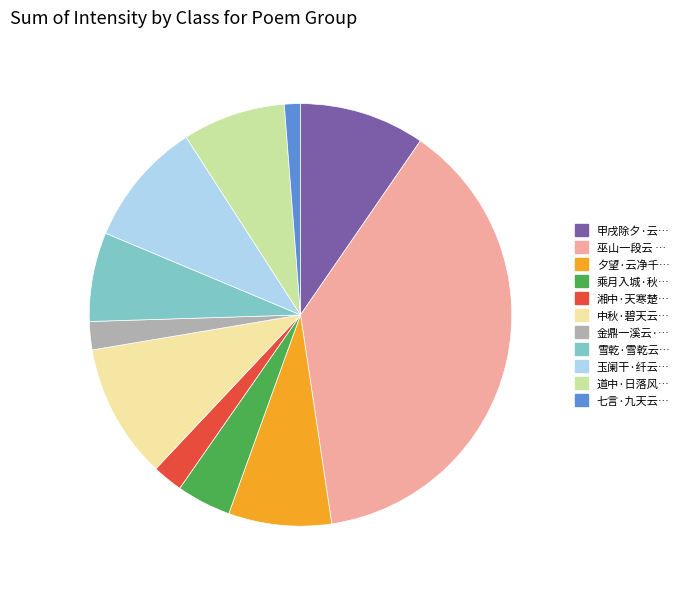

How many slices are in this pie chart?

11